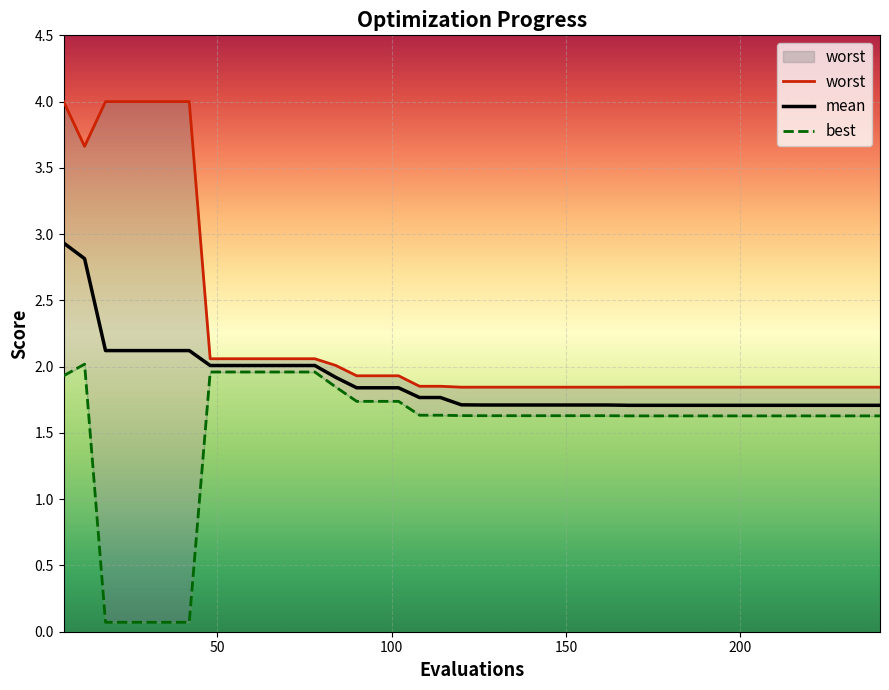

What is the minimum value shown in the chart?

0.1